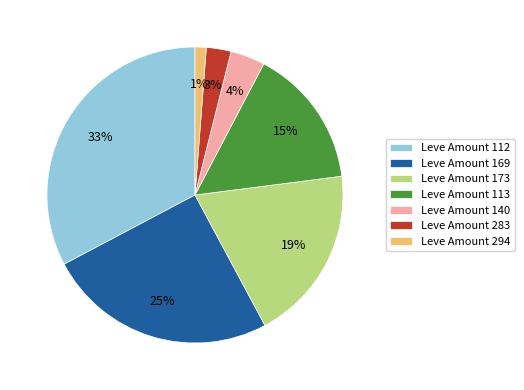

Which has a higher value, Leve Amount 113 or Leve Amount 294?

Leve Amount 113